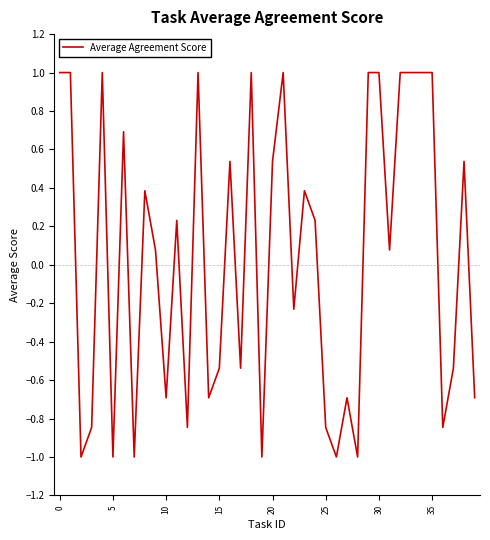

What is the maximum value shown in the chart?

1.0